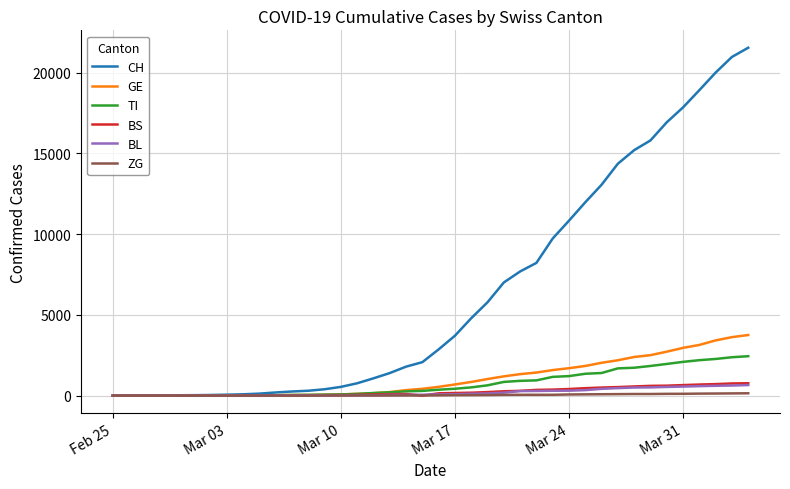

Which series has the widest spread of values?

CH